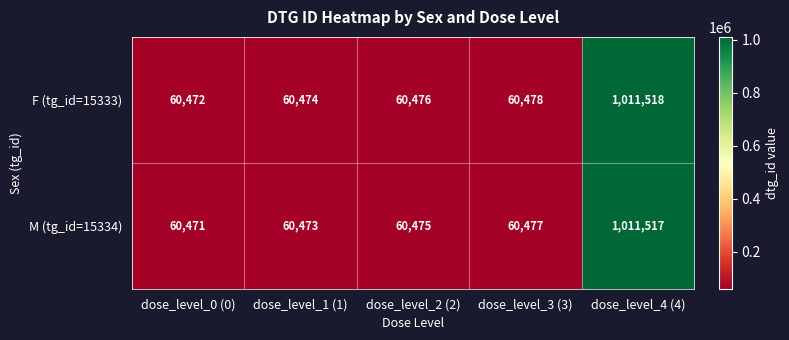

What is the sum of all F (tg_id=15333) values?

1253418